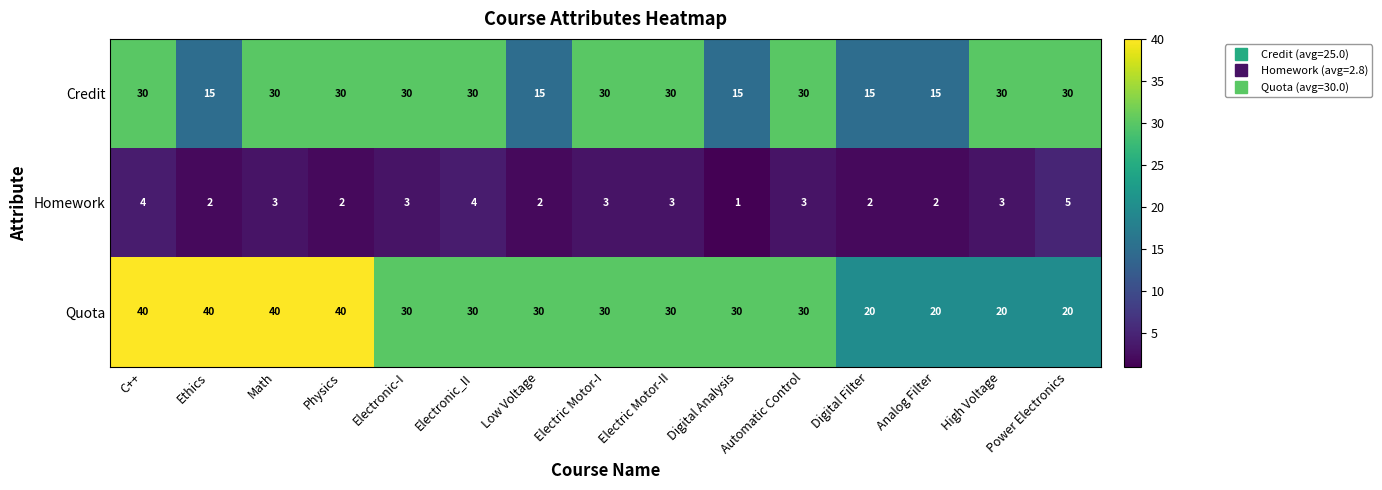

What is the lowest value of the Credit series?

15